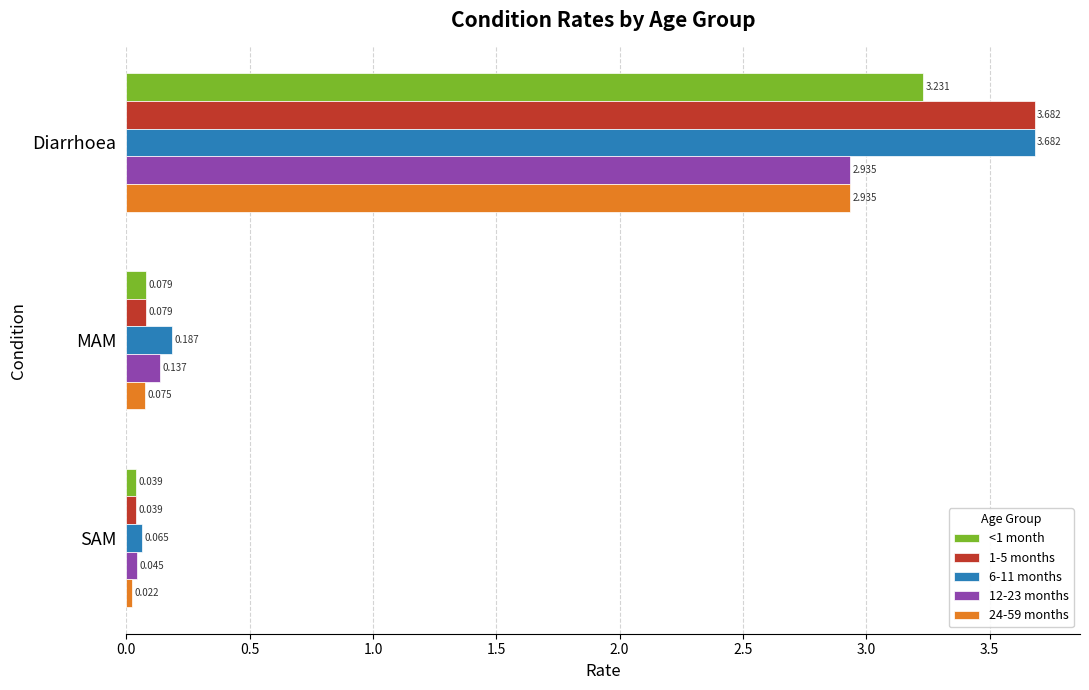

At which category is the sum across all series the highest?

Diarrhoea